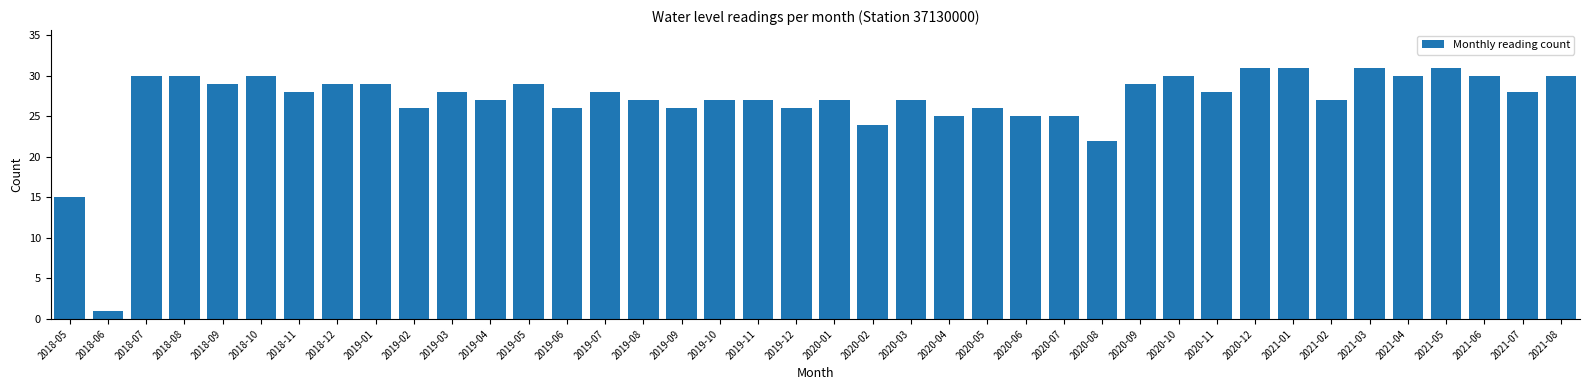

What is the greatest value displayed?

31